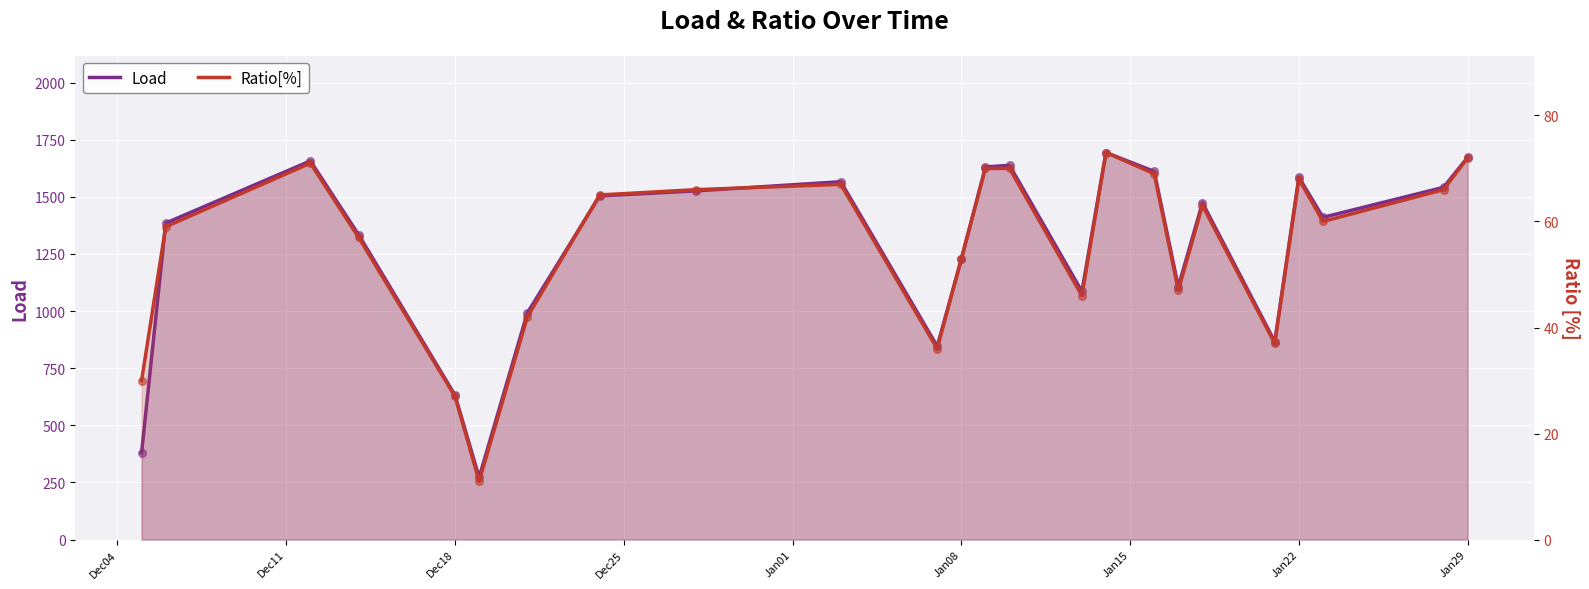

What are all the series names shown in the legend?

Load, Ratio[%]